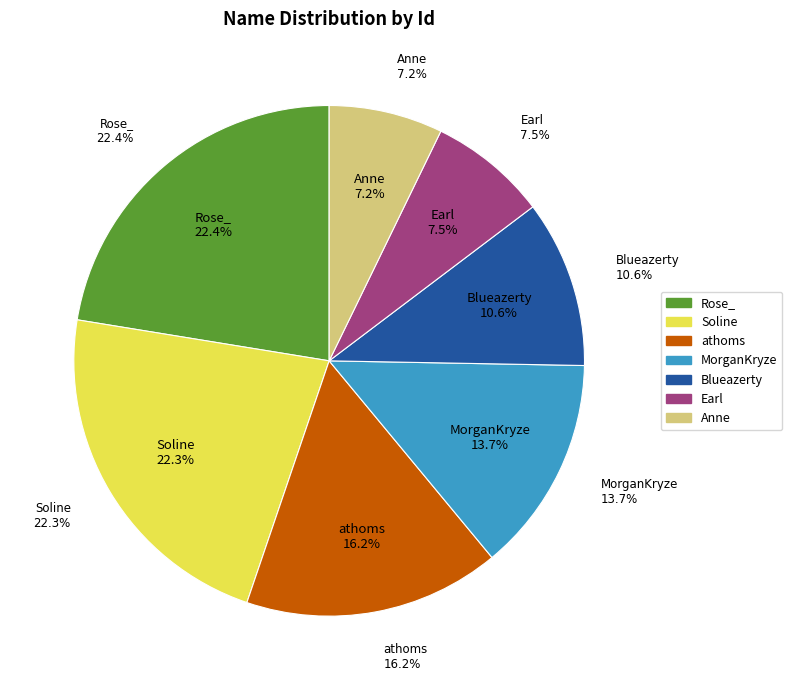

What percentage is the Soline slice, to the nearest percent?

22%